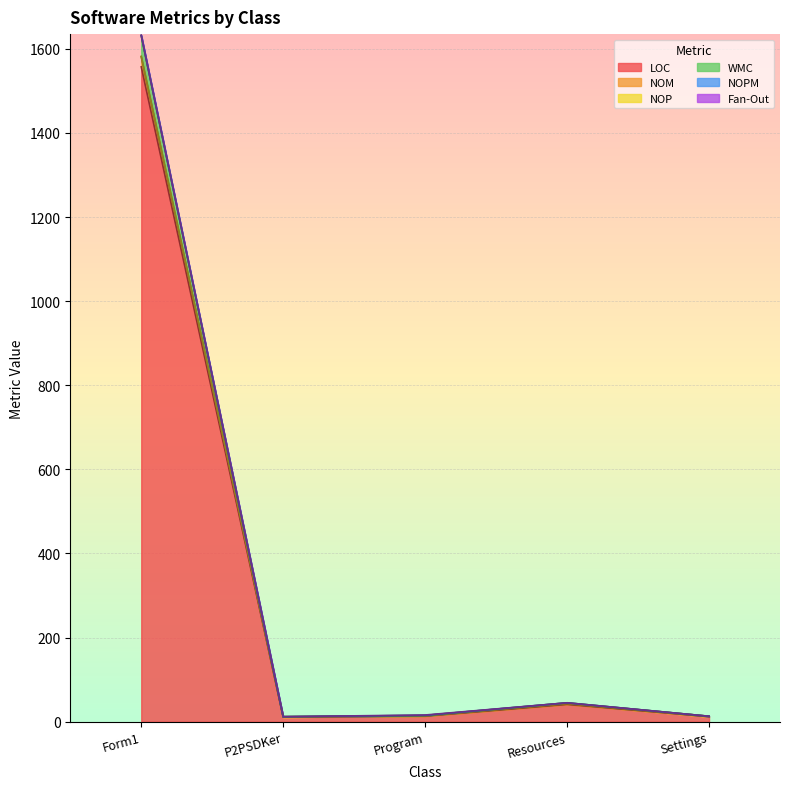

At which label does NOM first exceed 16?

Form1